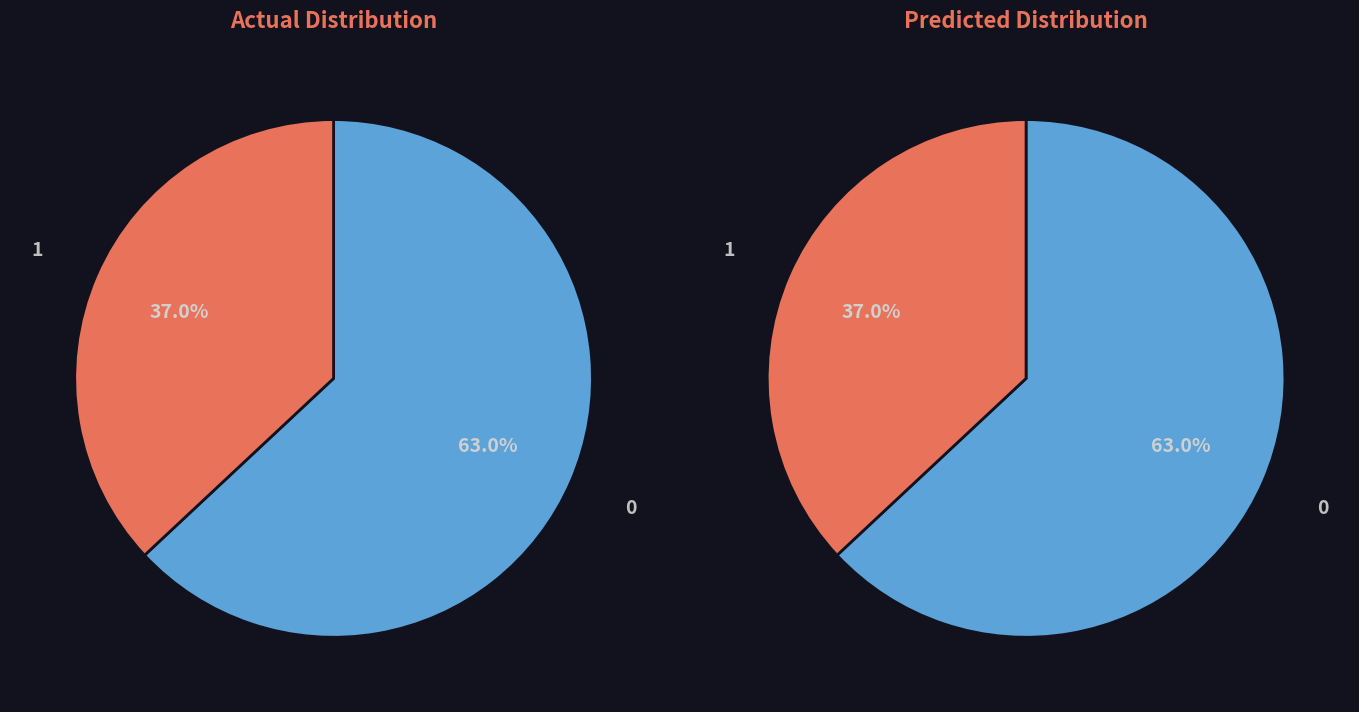

True or false: Dwell time (ms) accounts for 53% of the total.

False